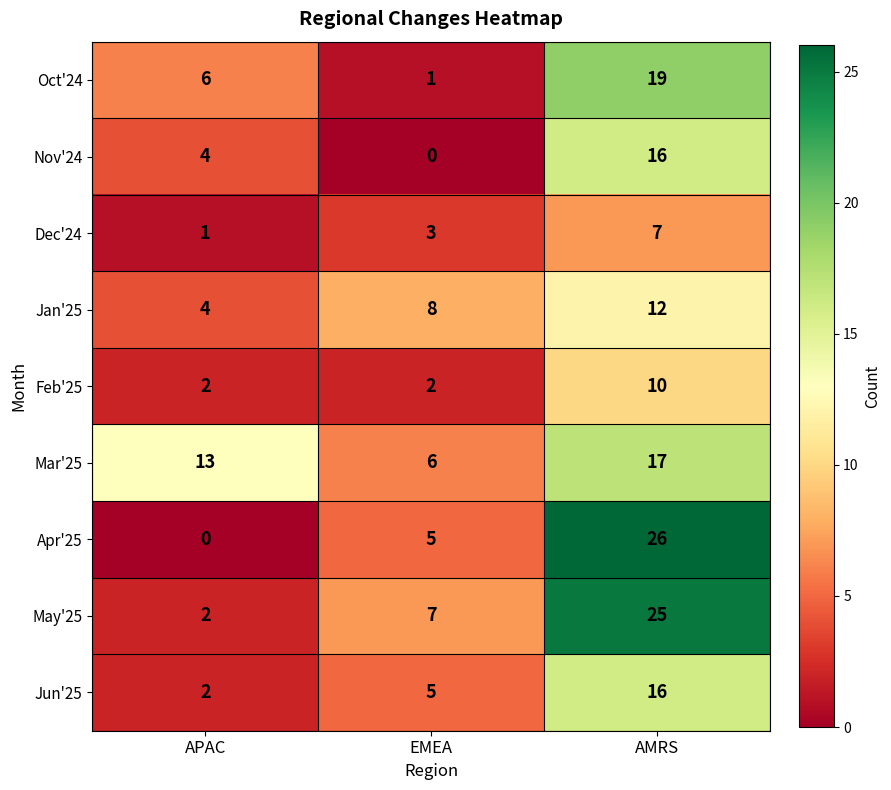

What is the average value of the Mar'25 series?

12